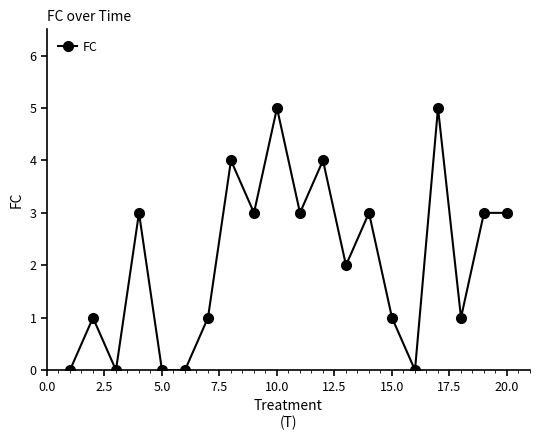

What is the value of the 10th point from the left?

5